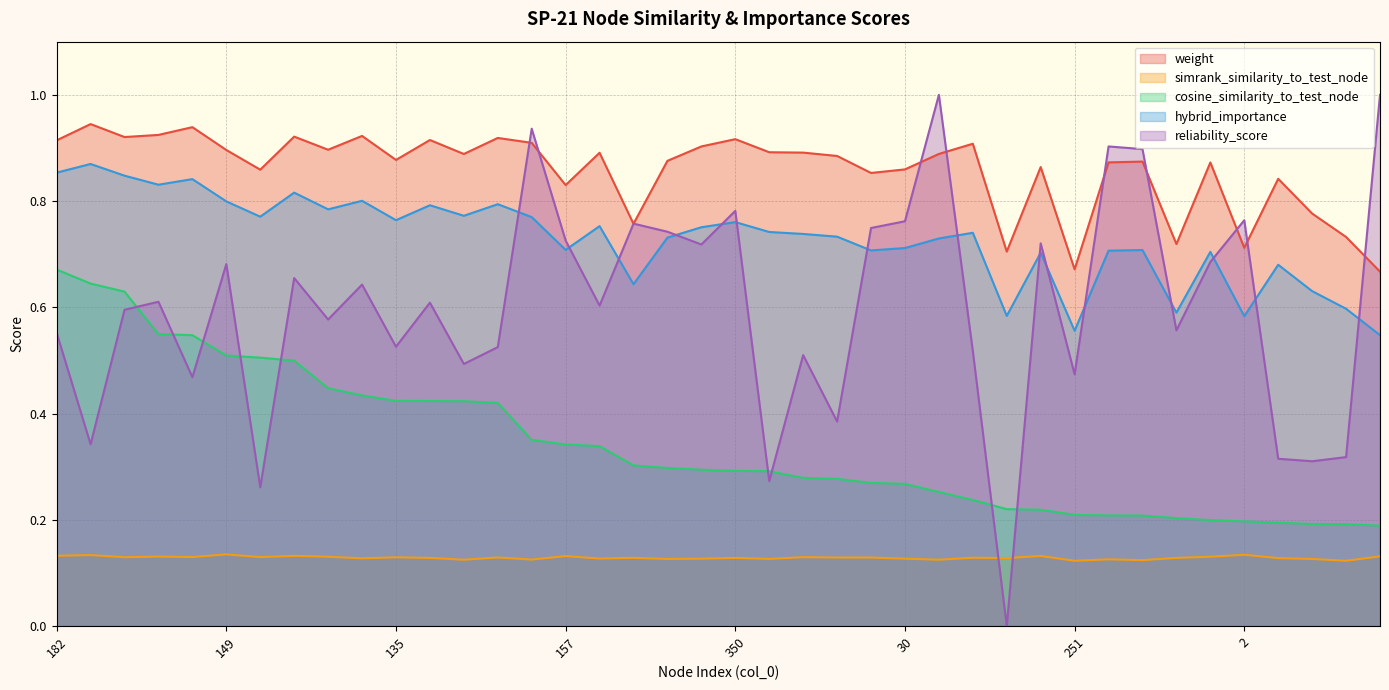

Is it true that weight equals 0.4 at 135?

False